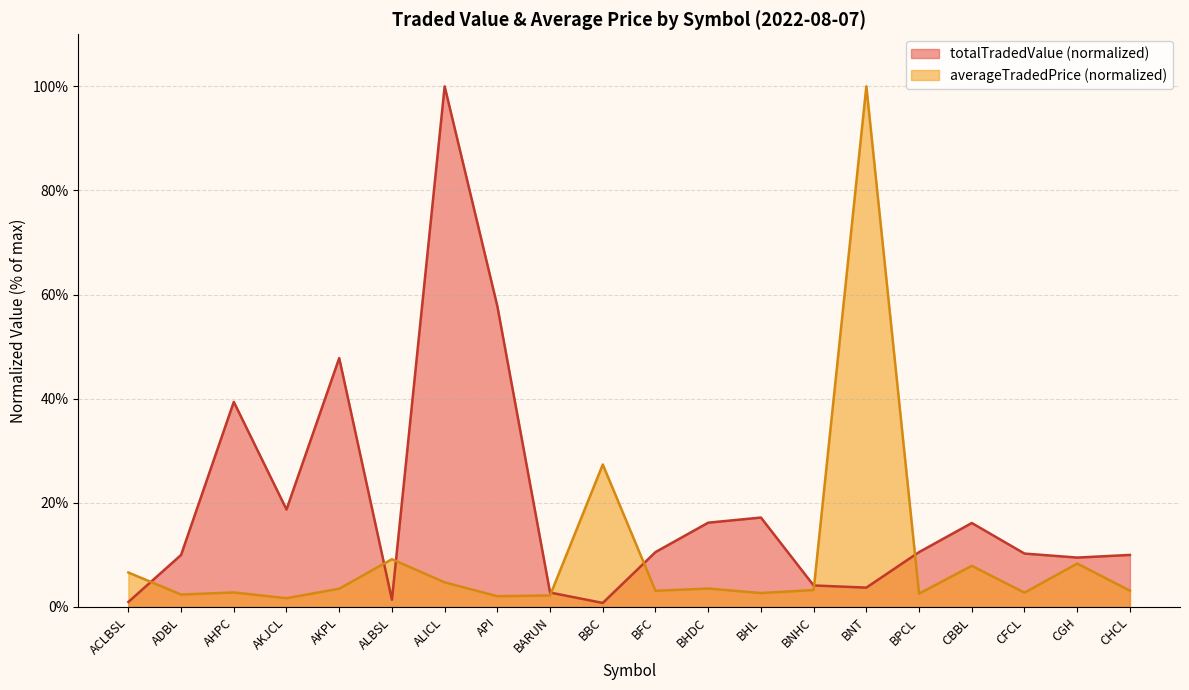

At which label does totalTradedValue first exceed 10?

AHPC